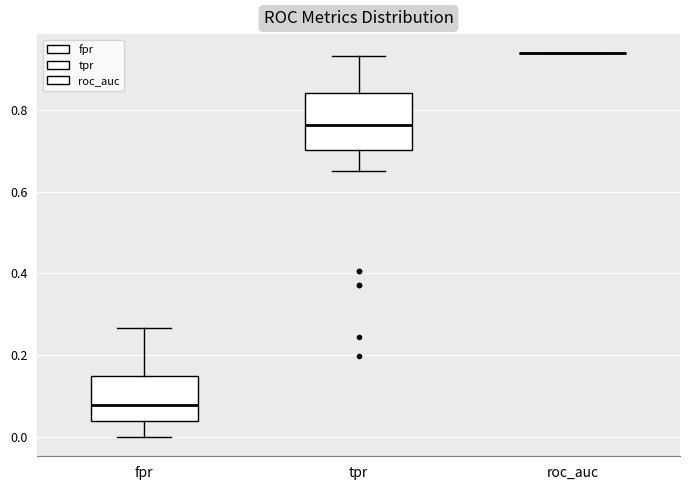

Reading left to right, read every box against the y-axis: the position of its median line, the range the box covers, and the ends of its whiskers. The values are not printed on the chart, so give them approximately, as read against the axis.

fpr: median 0.08, box 0.04 to 0.14, whiskers 0.00 to 0.26
tpr: median 0.76, box 0.70 to 0.84, whiskers 0.66 to 0.94
roc_auc: box collapsed to a line at 0.94, whiskers 0.94 to 0.94